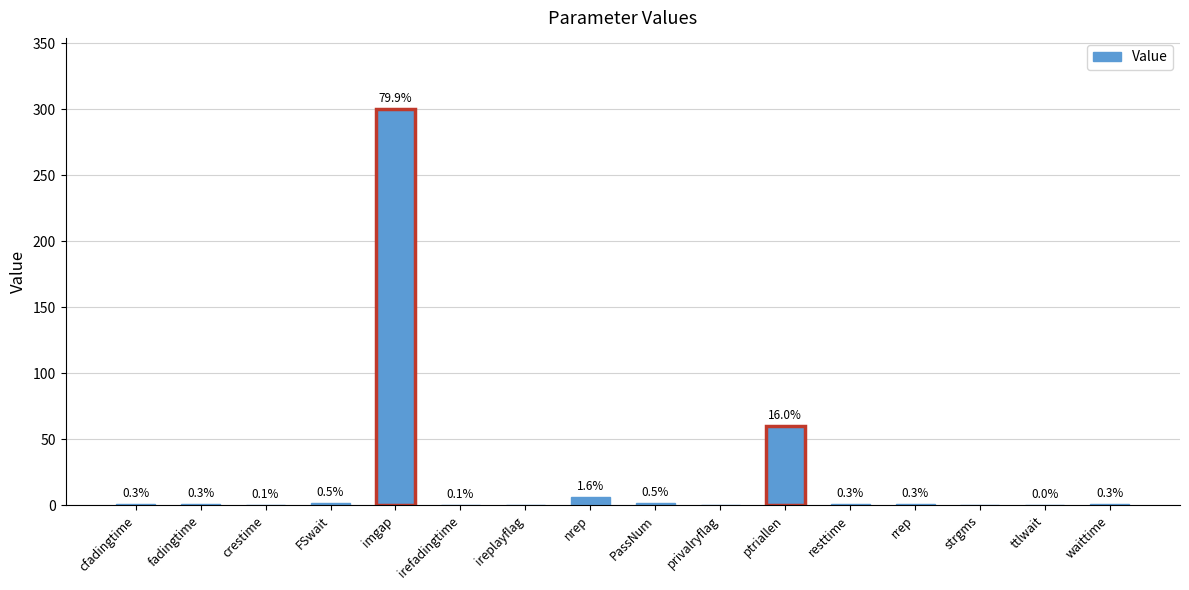

What is the label of the 8th bar from the right?

PassNum